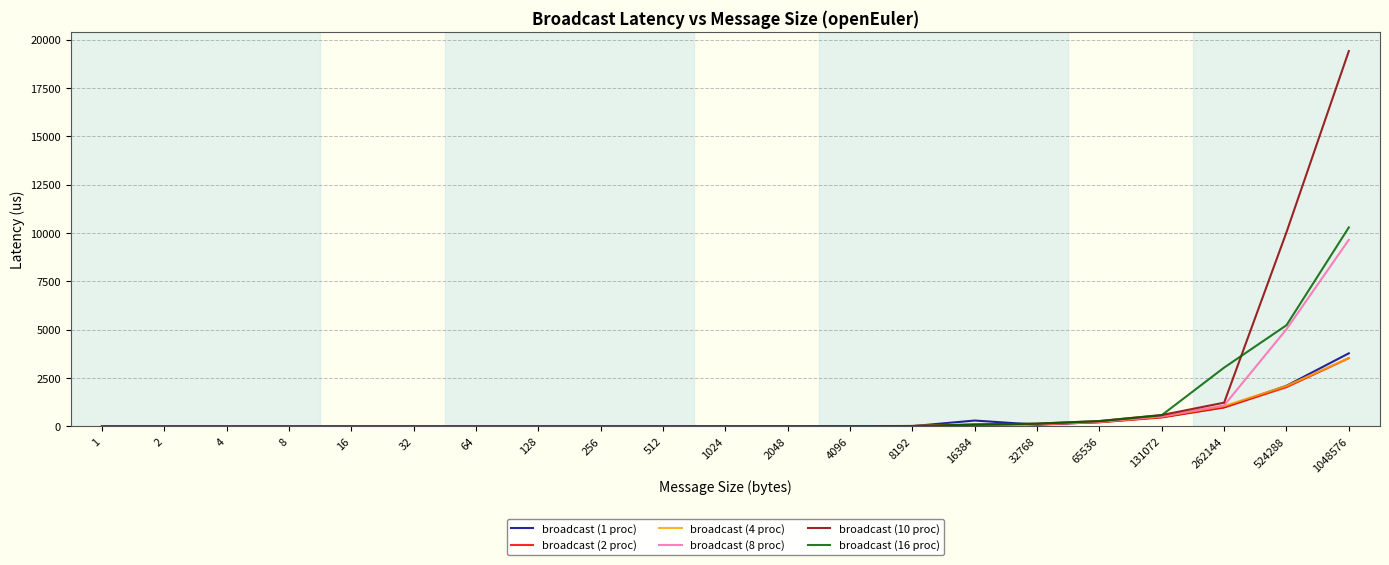

Which series has the largest range (max minus min)?

broadcast (10 proc)